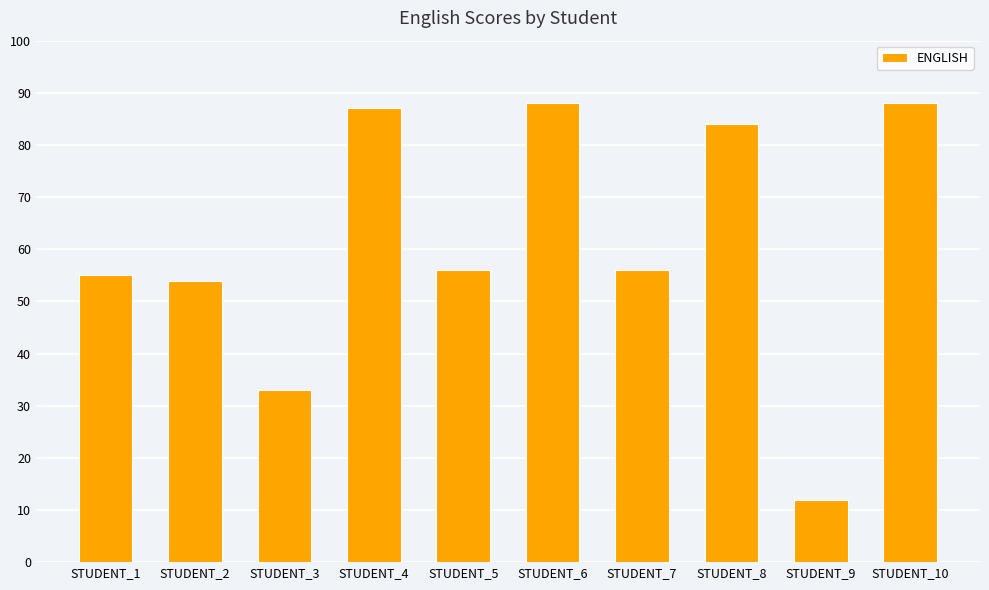

The value at STUDENT_1 is 55. True or false?

True